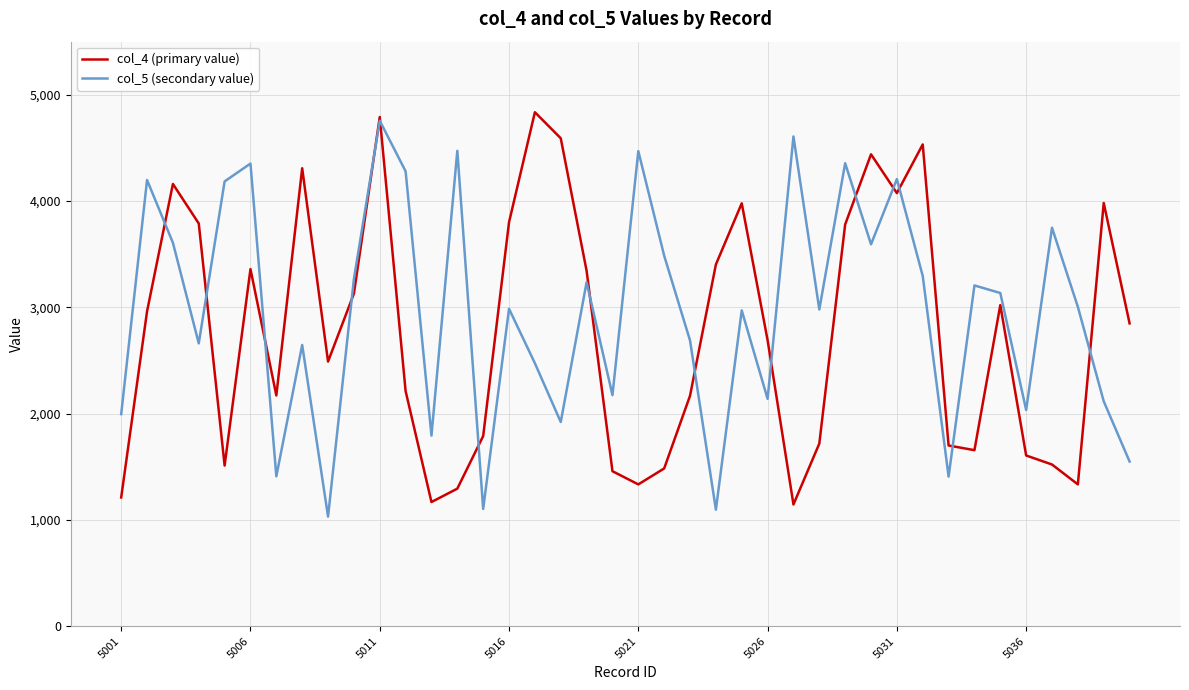

What is the minimum value for col_4 (primary value)?

1145